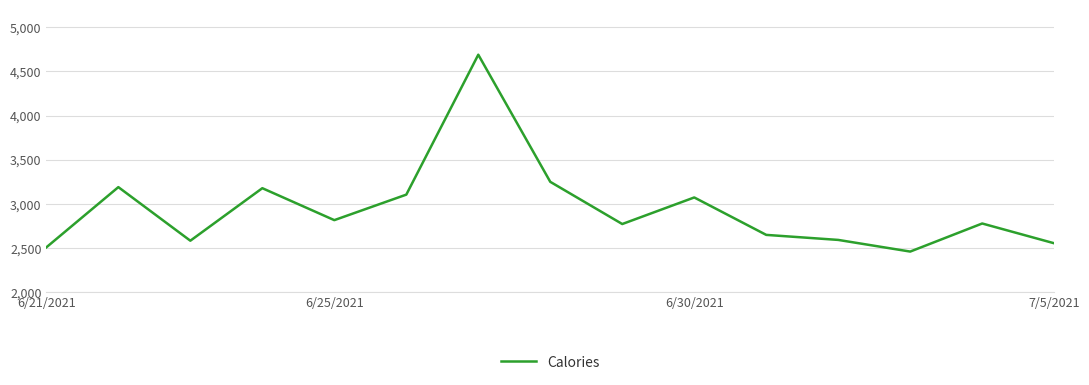

How many interior local peaks (higher than both neighbors) does the data have?

5